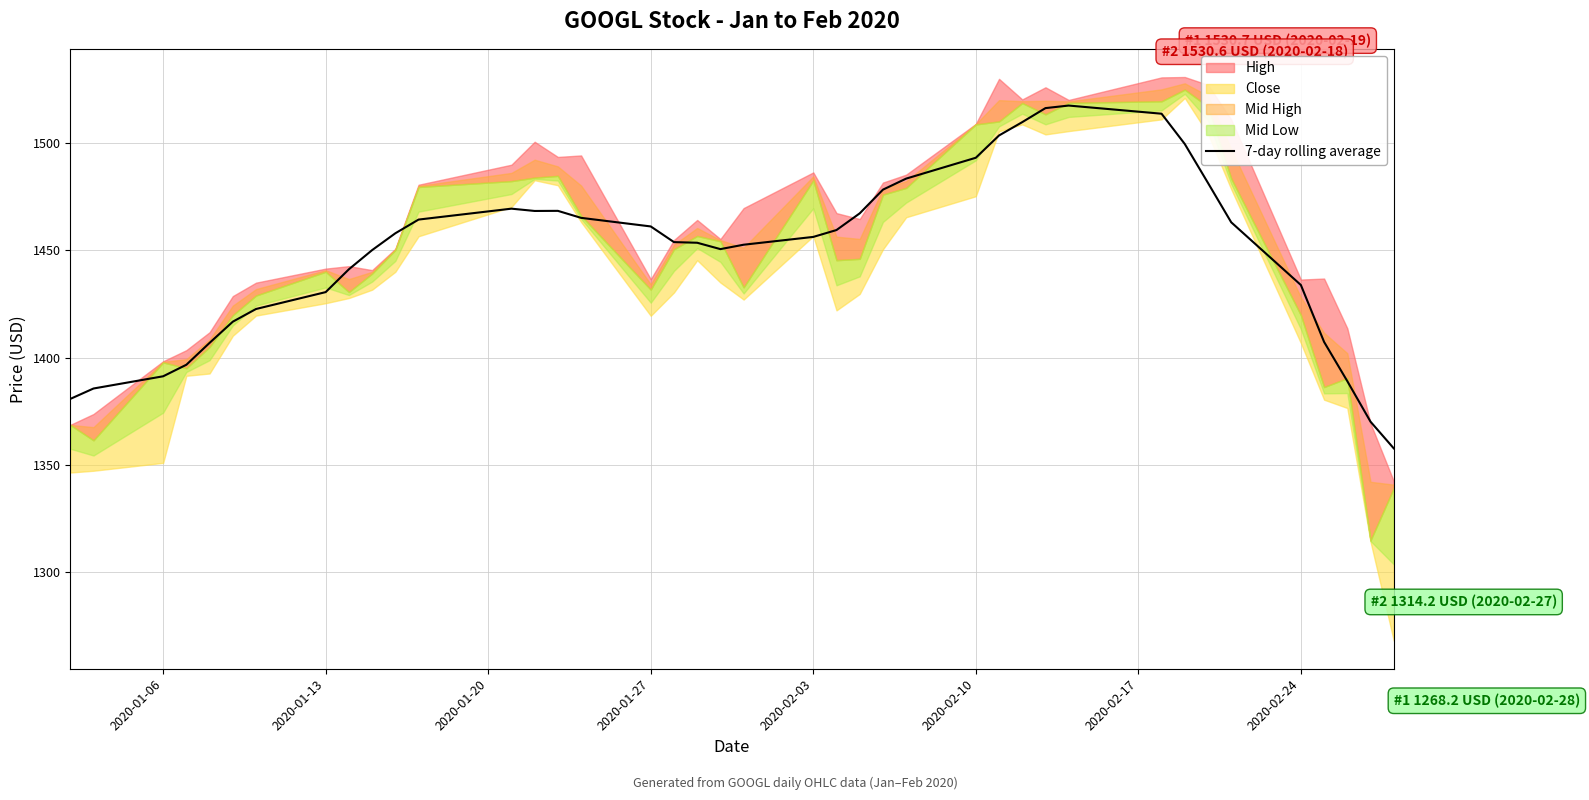

How many lines are shown in the chart?

1